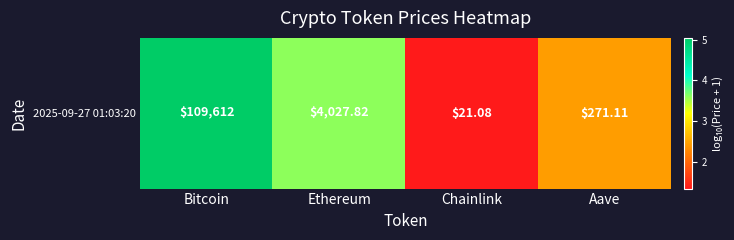

What is the minimum value shown in the chart?

1.3